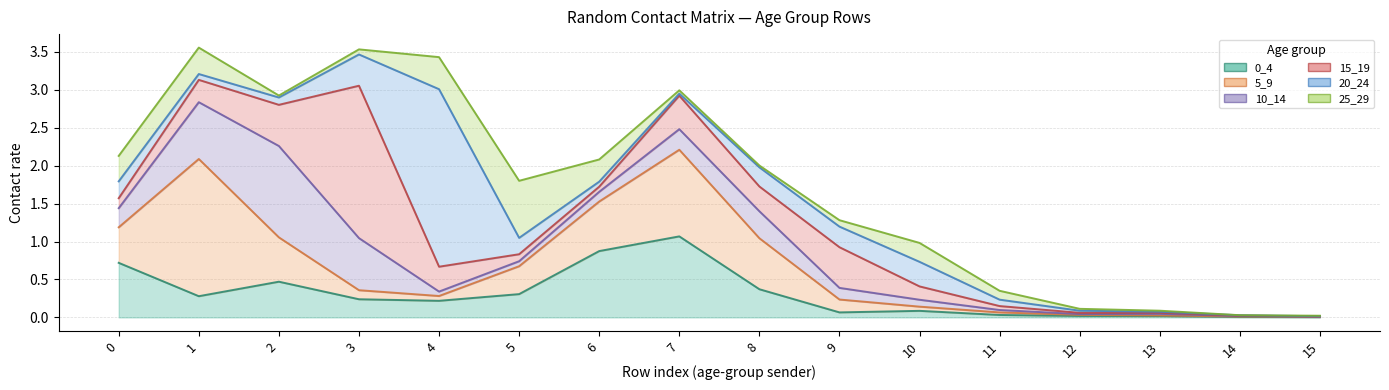

At which category does 0_4 reach its first local peak?

2